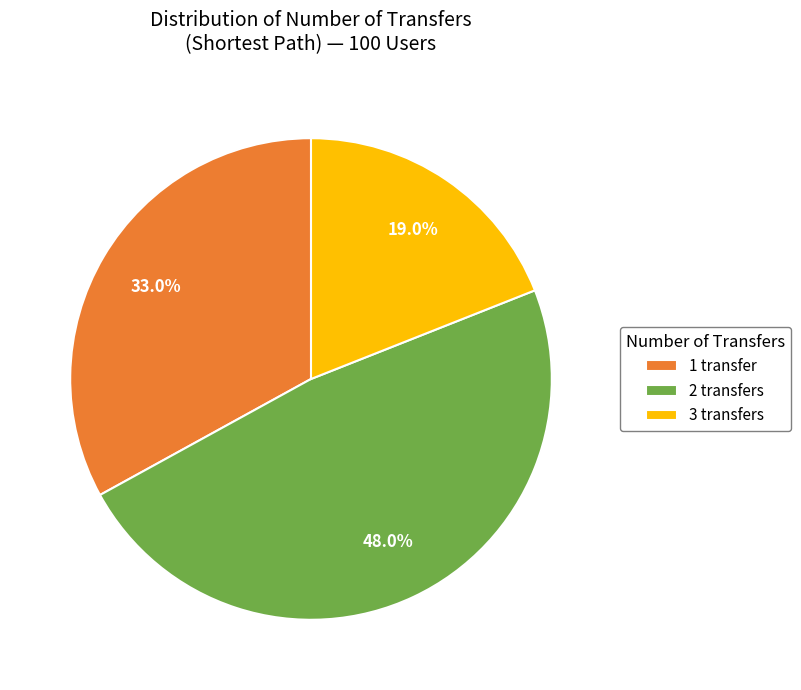

What percentage is the 3 transfers slice, to the nearest percent?

19%